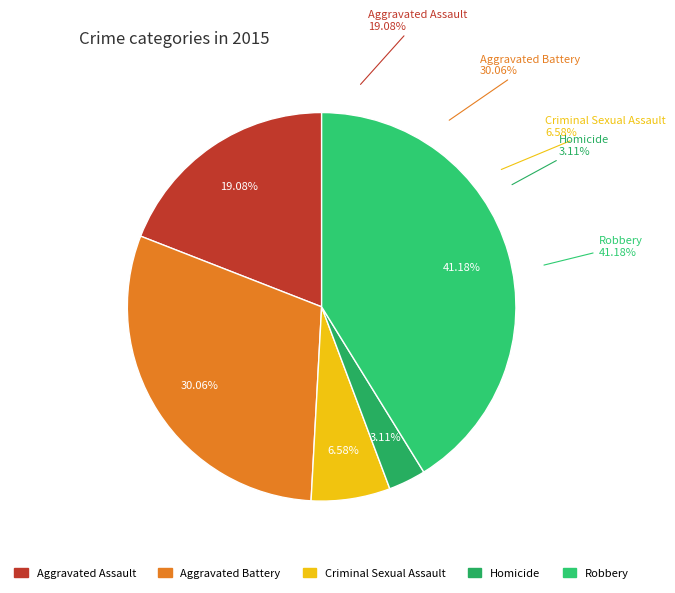

Is Robbery the majority of the pie?

No